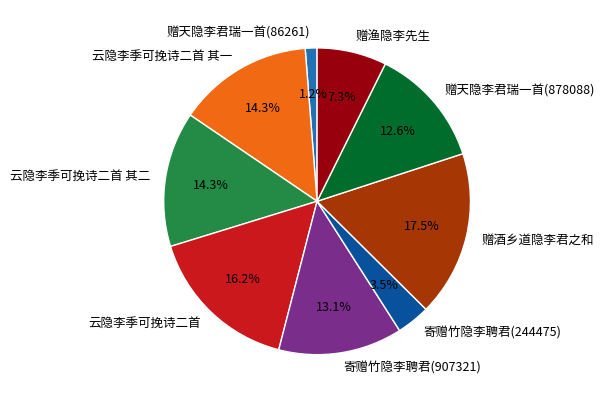

How much of the chart is everything except 云隐李季可挽诗二首 其二?

85.7%